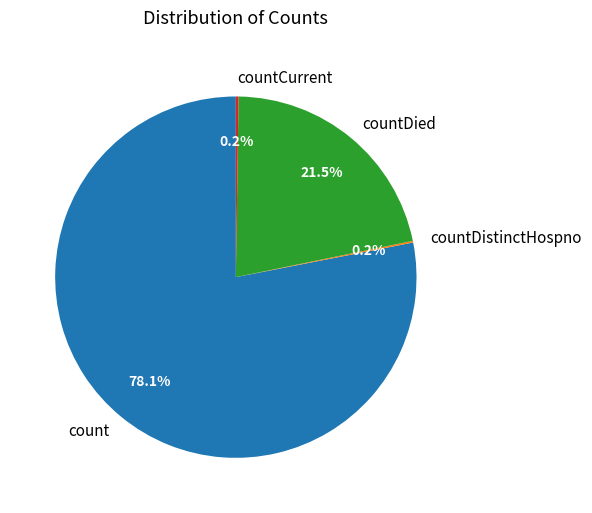

Which category has the biggest portion of the pie?

count